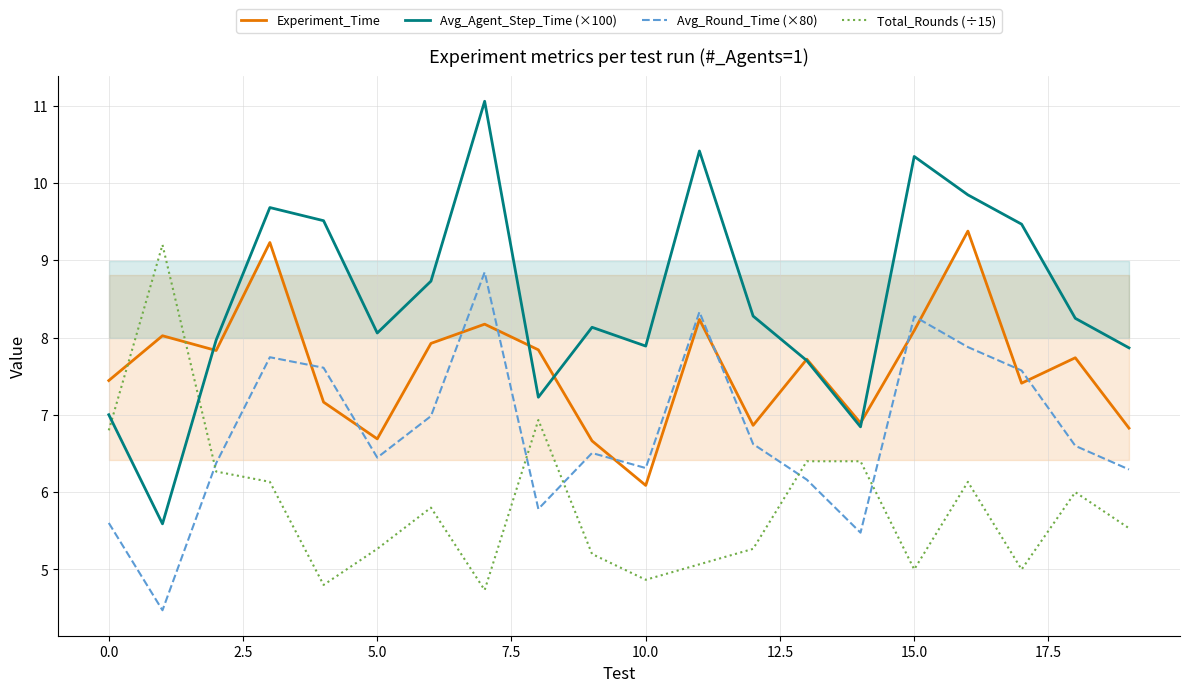

What is the maximum value for Avg_Agent_Step_Time (×100)?

11.1